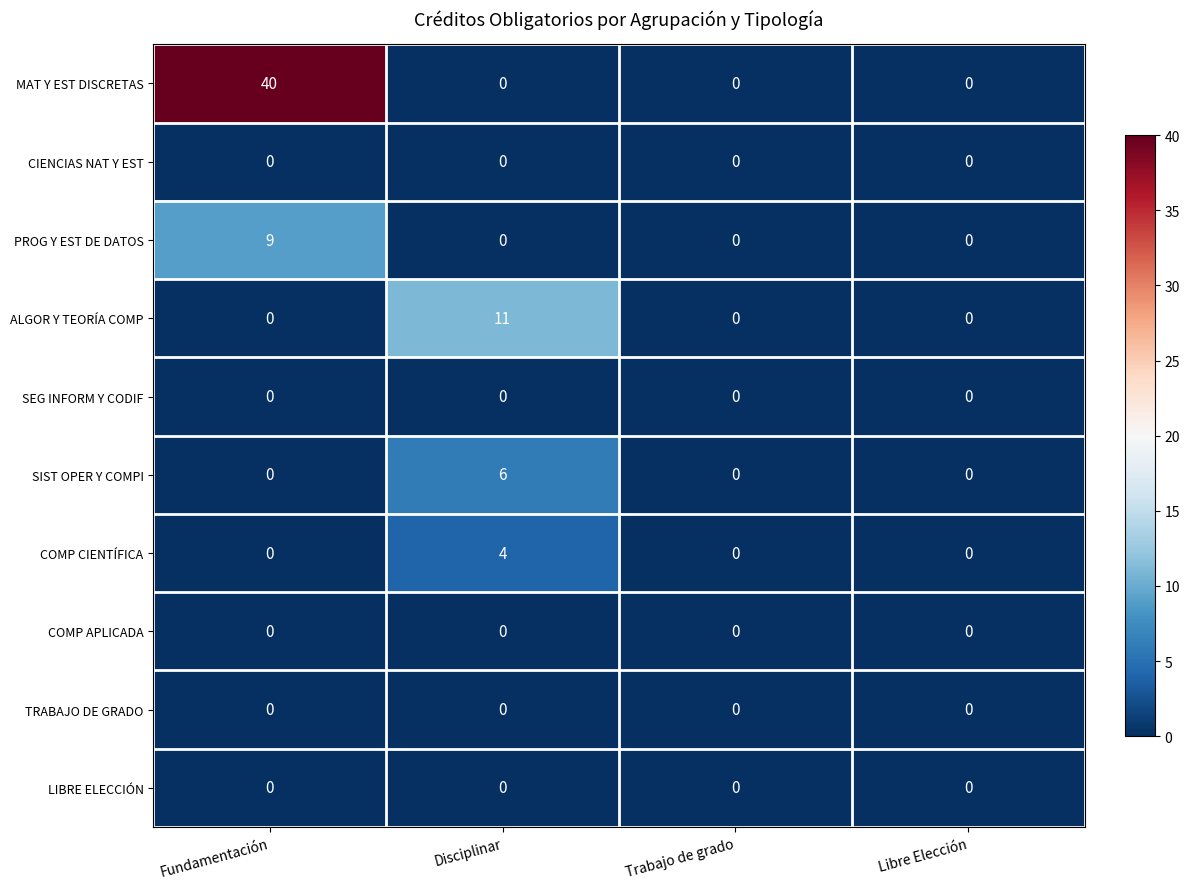

What is the difference between the highest and lowest values at Disciplinar?

11